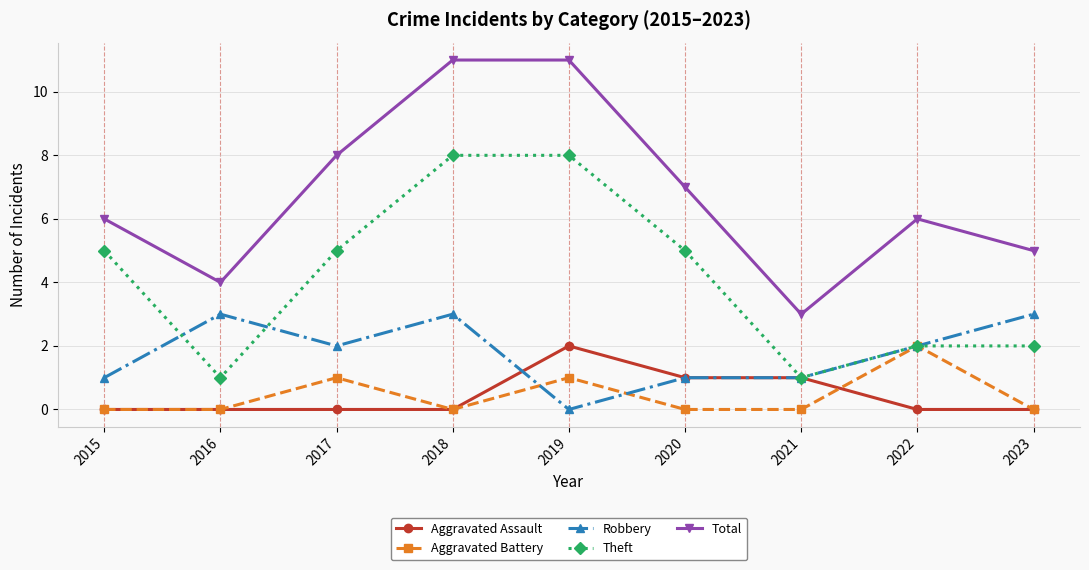

What is the sum of all Aggravated Battery values?

4